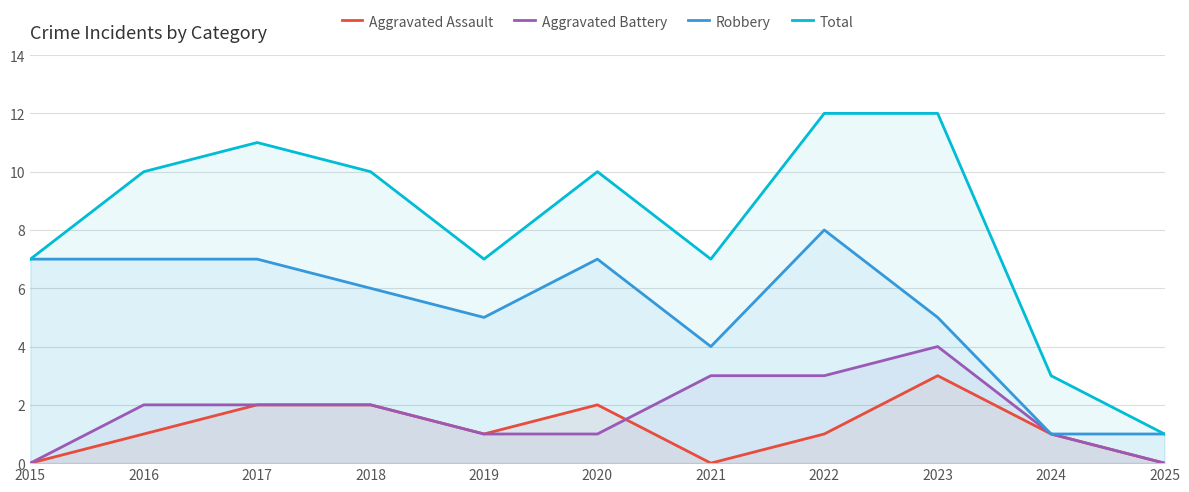

How many interior local valleys does the Aggravated Assault series have?

2